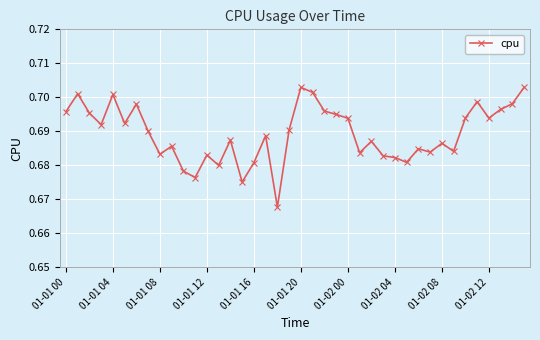

How many values are between 0 and 1?

40